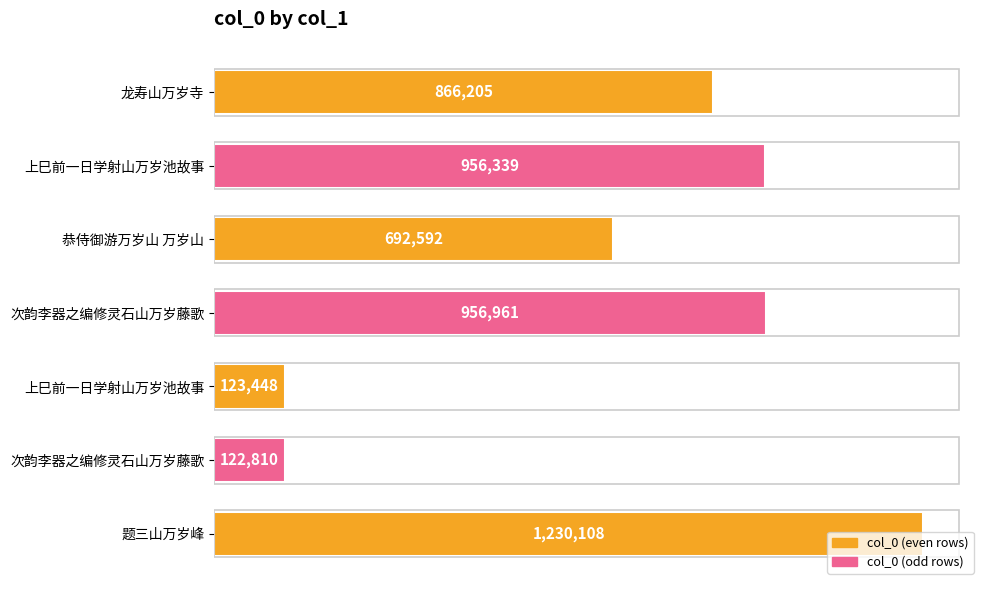

Does the chart contain any negative values?

No